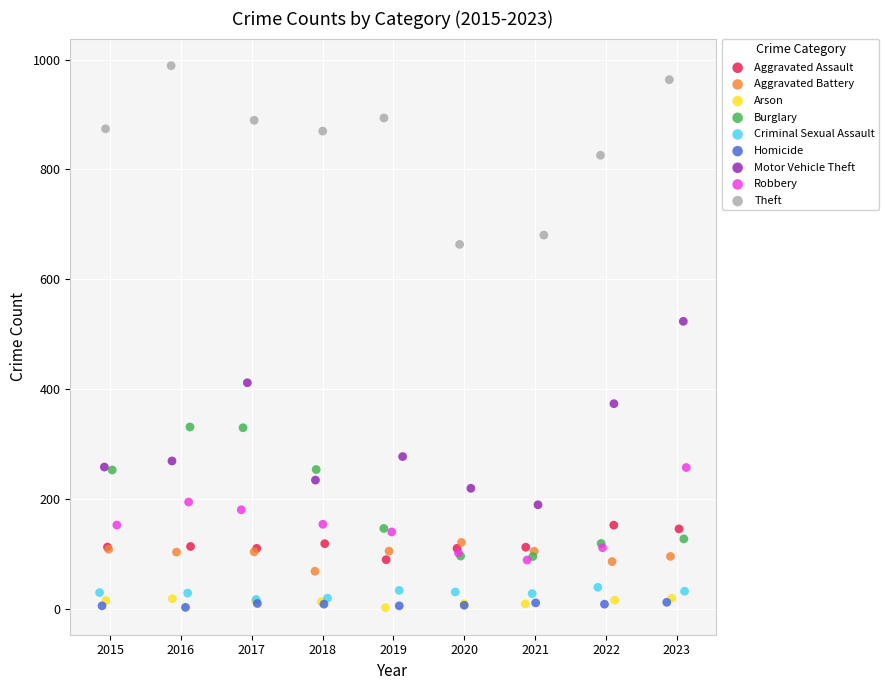

Which series contains the highest Y value?

Theft